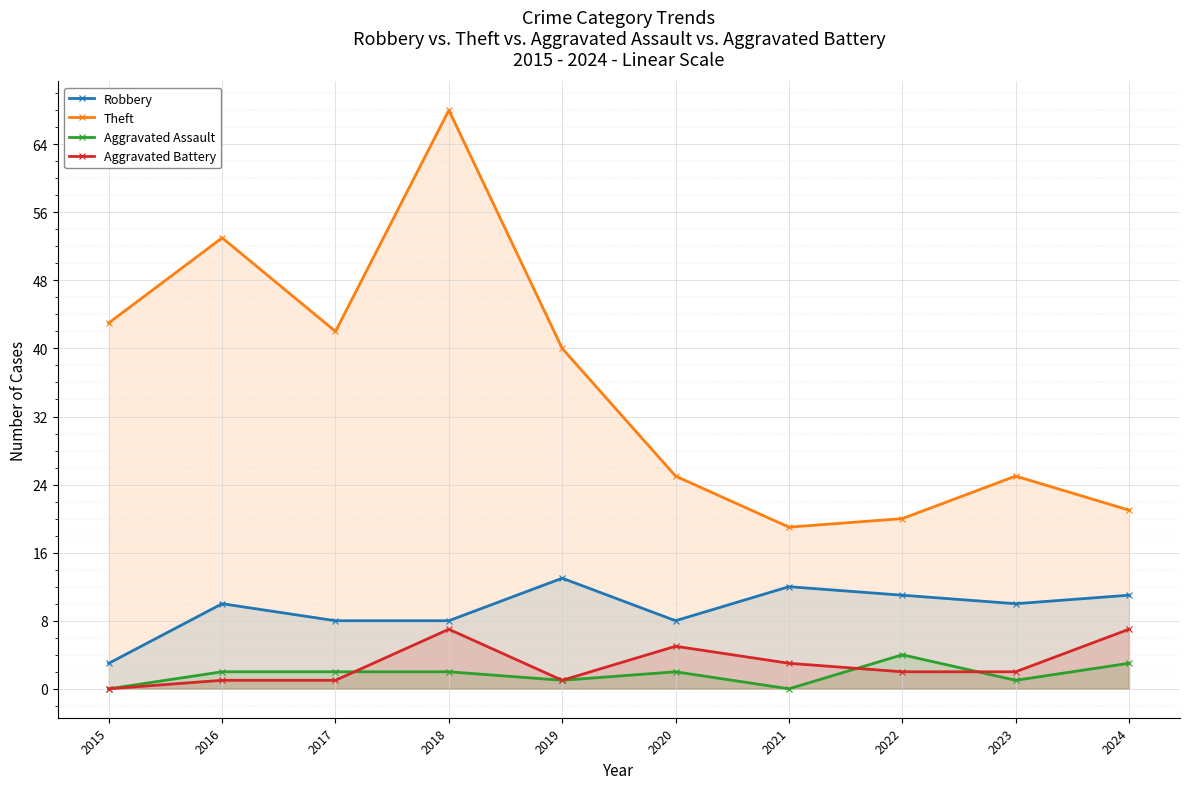

True or false: Aggravated Assault has more than 2 interior local peaks.

False